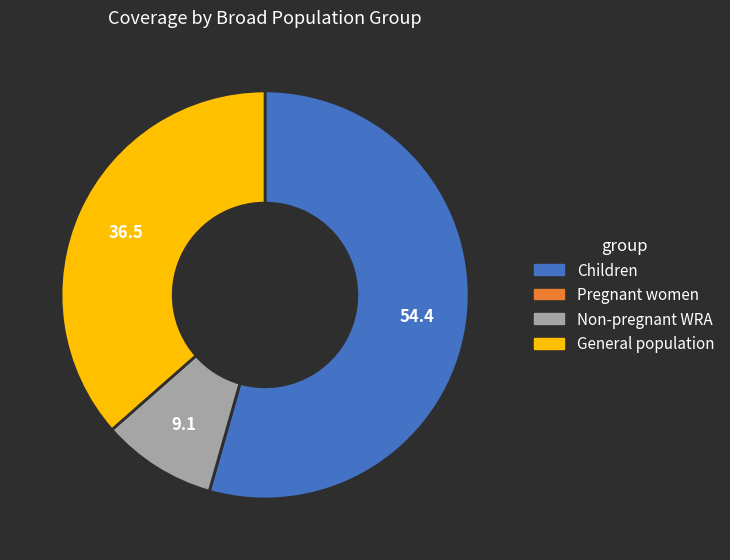

Is the sum of General population and Non-pregnant WRA greater than half?

No